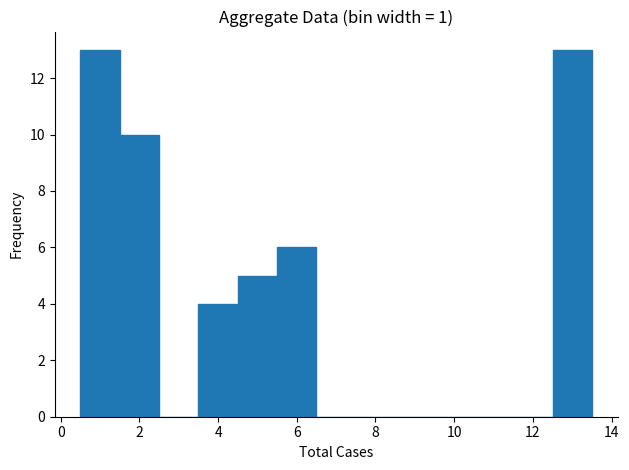

Reading left to right, list every bar in this chart as the range it spans on the x-axis followed by its height. Neither the bar edges nor the heights are printed on the chart, so give them approximately, as read against the axes.

0.5 to 1.5: 13
1.5 to 2.5: 10
2.5 to 3.5: 0
3.5 to 4.5: 4
4.5 to 5.5: 5
5.5 to 6.5: 6
6.5 to 7.5: 0
7.5 to 8.5: 0
8.5 to 9.5: 0
9.5 to 10.5: 0
10.5 to 11.5: 0
11.5 to 12.5: 0
12.5 to 13.5: 13